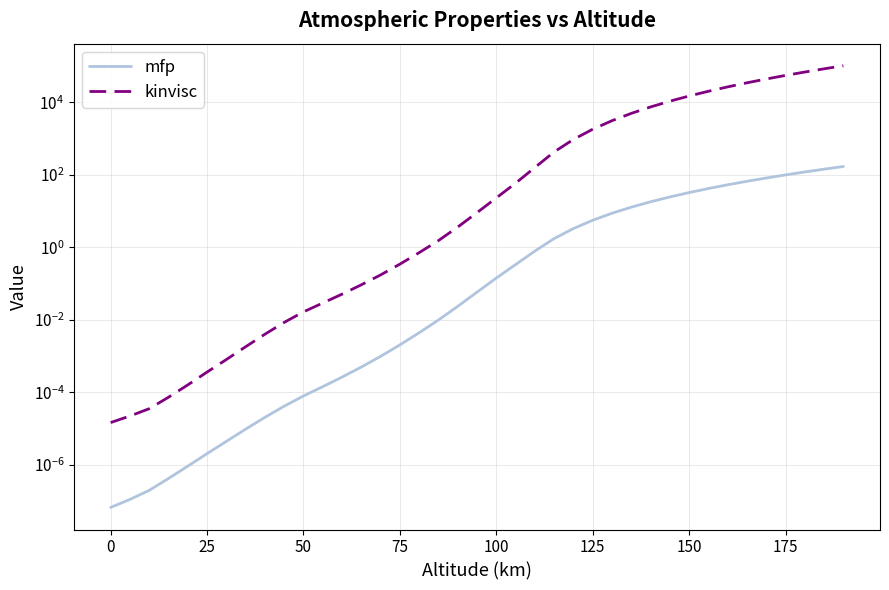

True or false: mfp and kinvisc intersect in this chart.

False